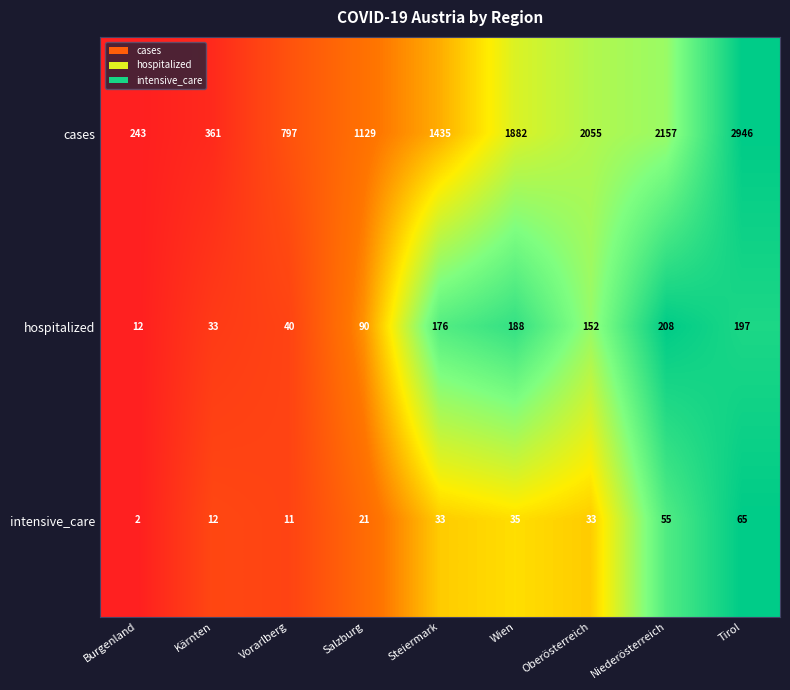

What is the difference between the maximum and minimum values in the cases series?

2703